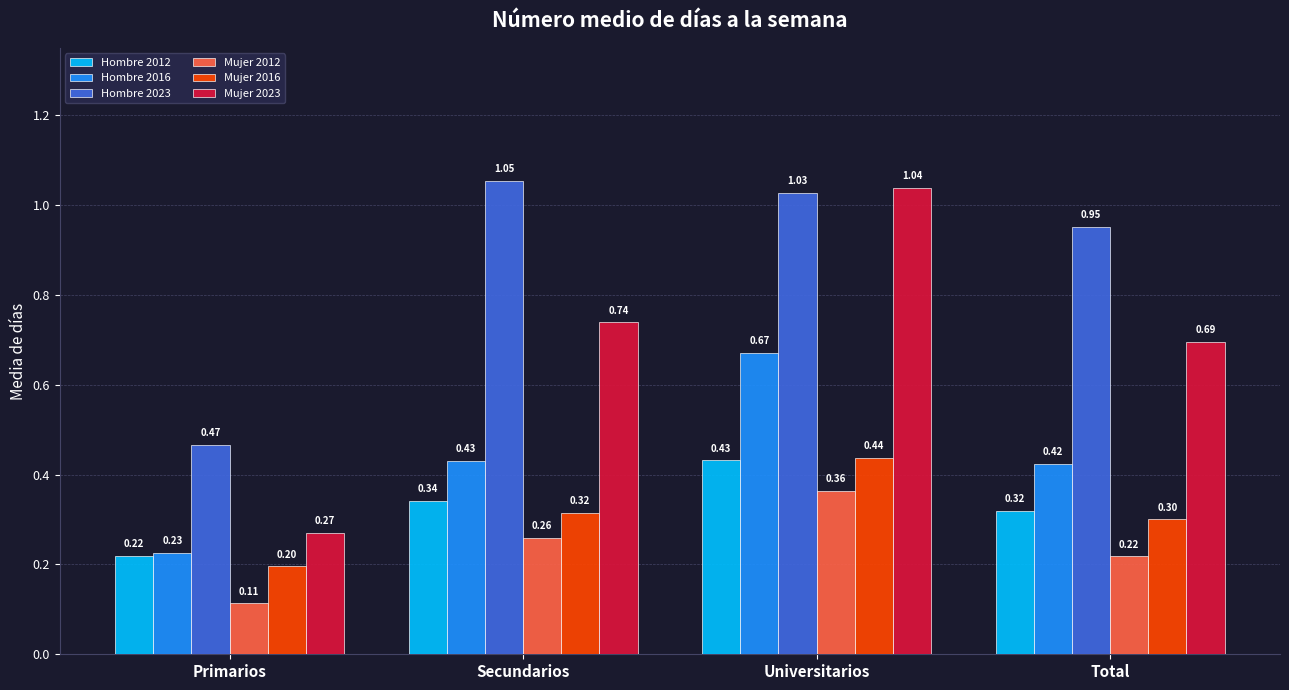

Is the value of Hombre 2016 at Total greater than the value of Hombre 2012 at Secundarios?

Yes